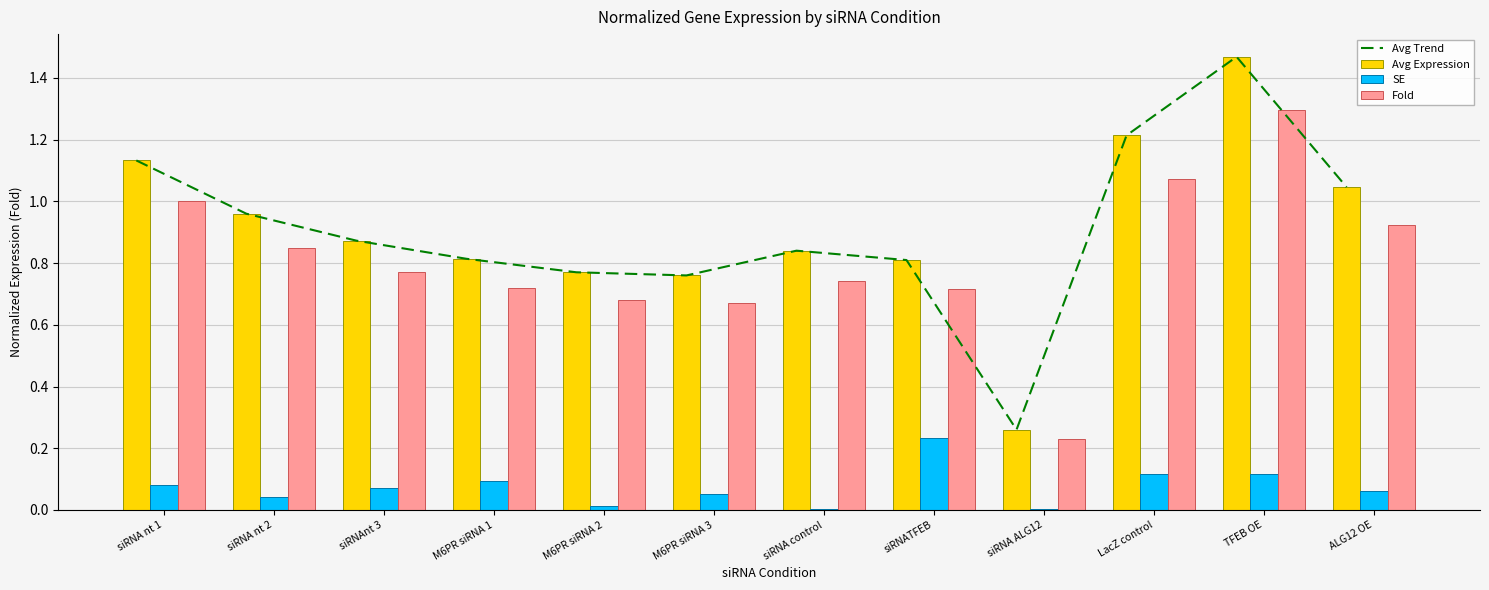

What is the approximate value of Fold at siRNA ALG12?

0.2